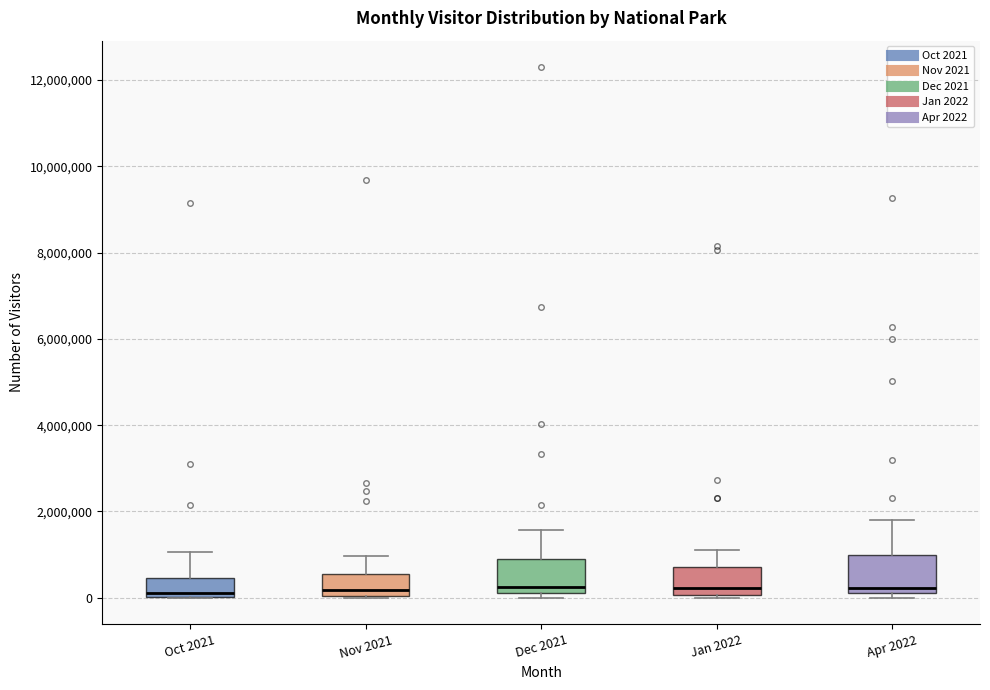

Reading left to right, read every box against the y-axis: the position of its median line, the range the box covers, and the ends of its whiskers. The values are not printed on the chart, so give them approximately, as read against the axis.

Oct 2021: median 200000, box 0 to 400000, whiskers 0 to 1000000
Nov 2021: median 200000, box 0 to 600000, whiskers 0 to 1000000
Dec 2021: median 200000 (just above the box's lower edge), box 200000 to 800000, whiskers 0 to 1600000
Jan 2022: median 200000, box 0 to 800000, whiskers 0 (just below the box's lower edge) to 1000000
Apr 2022: median 200000 (just above the box's lower edge), box 200000 to 1000000, whiskers 0 to 1800000